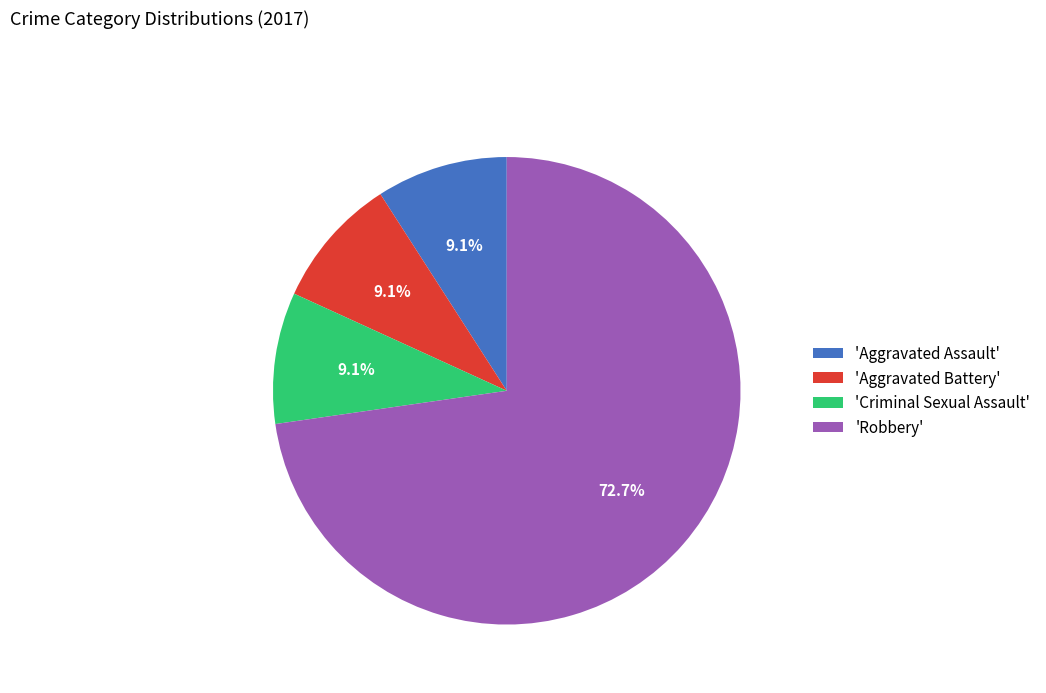

Is there any slice that represents more than half of the pie?

Yes